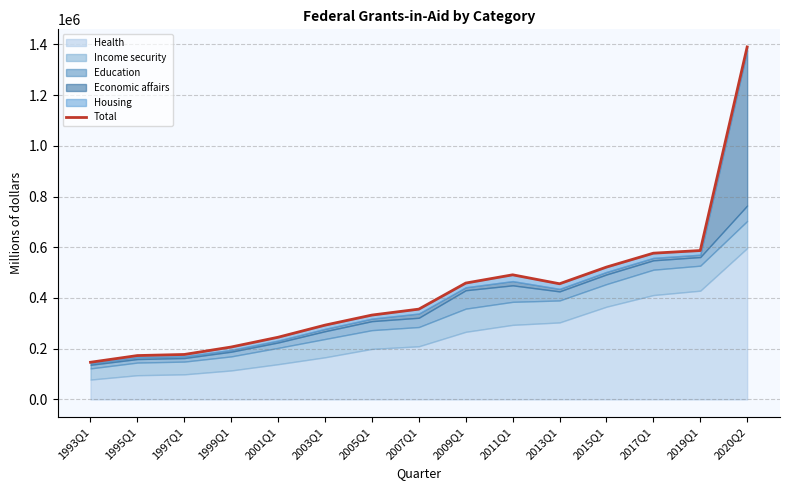

How many data points are above 355896?

7